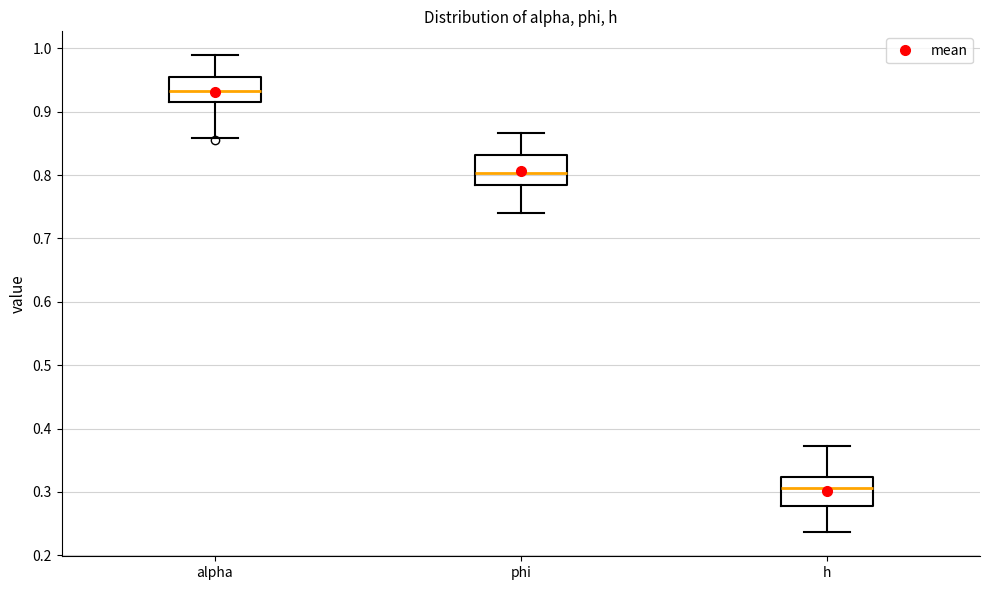

Reading left to right, transcribe this box plot: for each box, give where its median line is, the range the box spans, and where its two whiskers end, as read against the y-axis. The values are not printed on the chart, so give them approximately, as read against the axis.

alpha: median 0.93, box 0.92 to 0.95, whiskers 0.86 to 0.99
phi: median 0.80, box 0.78 to 0.83, whiskers 0.74 to 0.87
h: median 0.31, box 0.28 to 0.32, whiskers 0.24 to 0.37